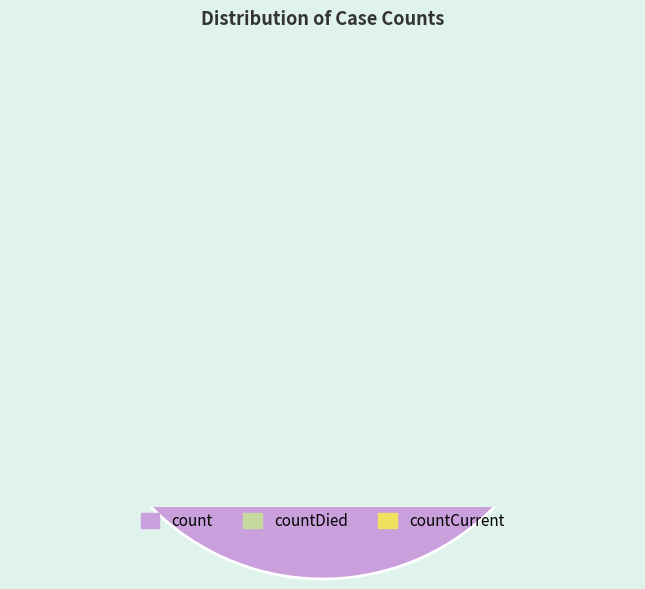

Which category has the smallest portion of the pie?

countCurrent